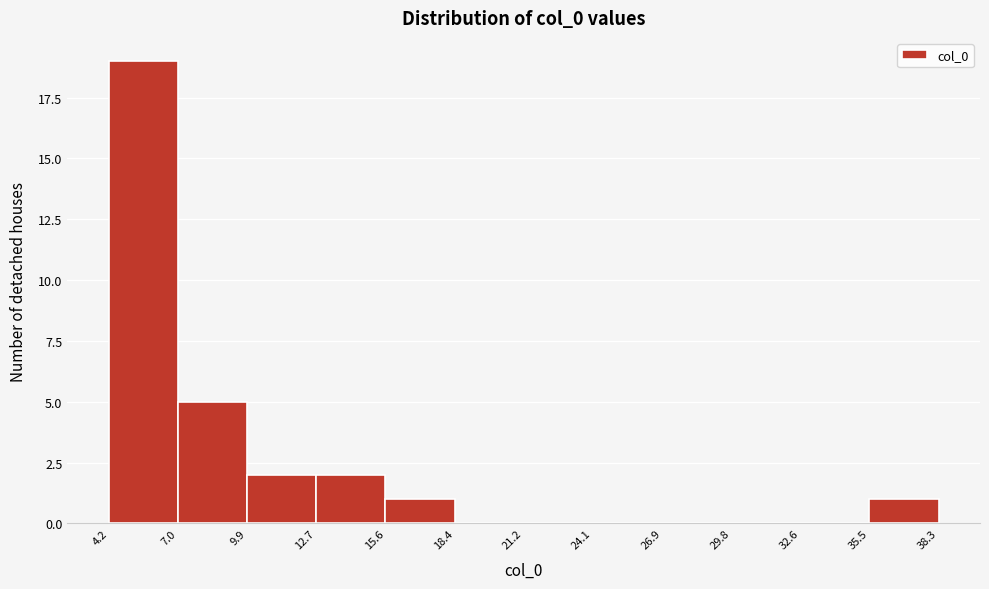

What is the height of the bar covering 35.5 to 38.3 on the x-axis? The values are not printed on the chart, so give them approximately, as read against the axis.

1